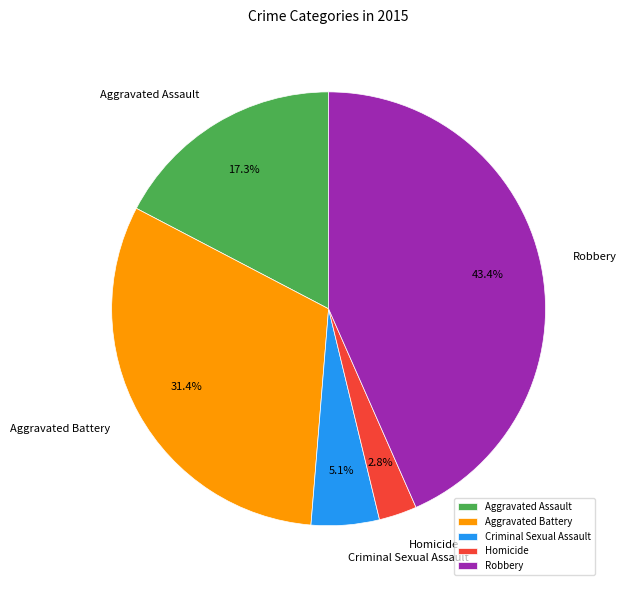

How many segments does this pie chart have?

5